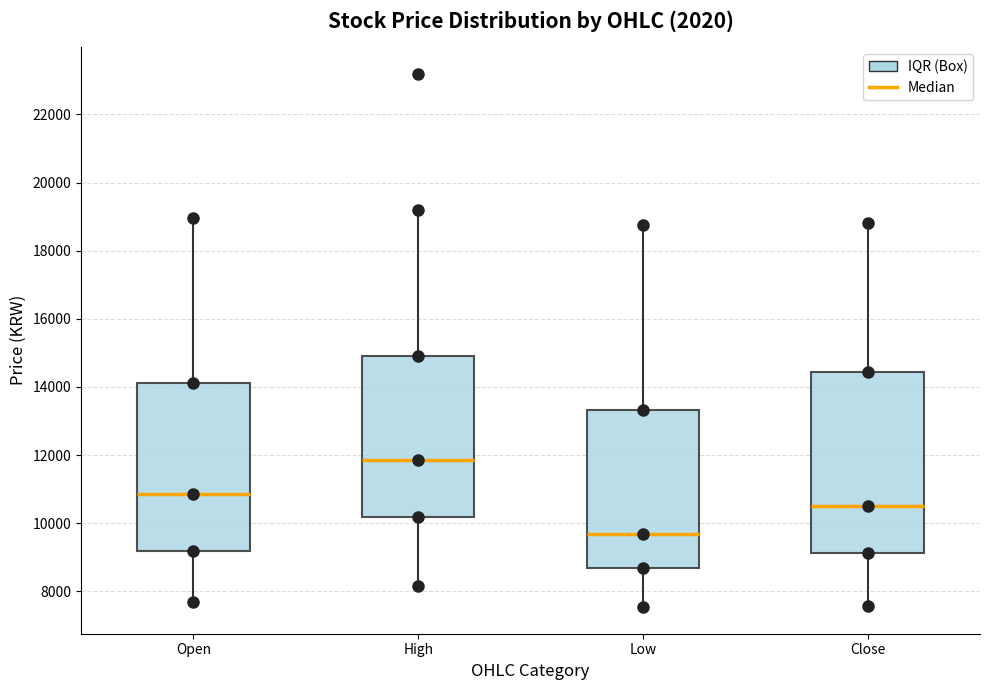

Which box is the tallest, from its lower edge to its upper edge?

Close